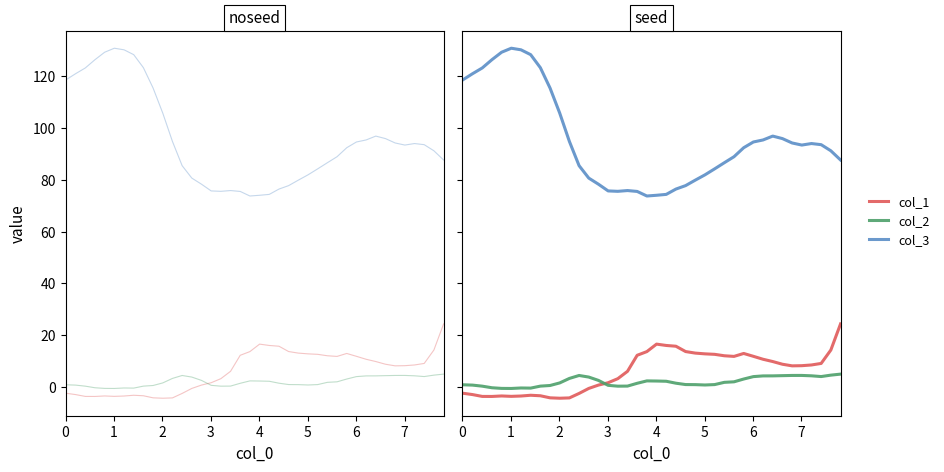

Rank the series by their maximum value, from lowest to highest.

col_2, col_1, col_3